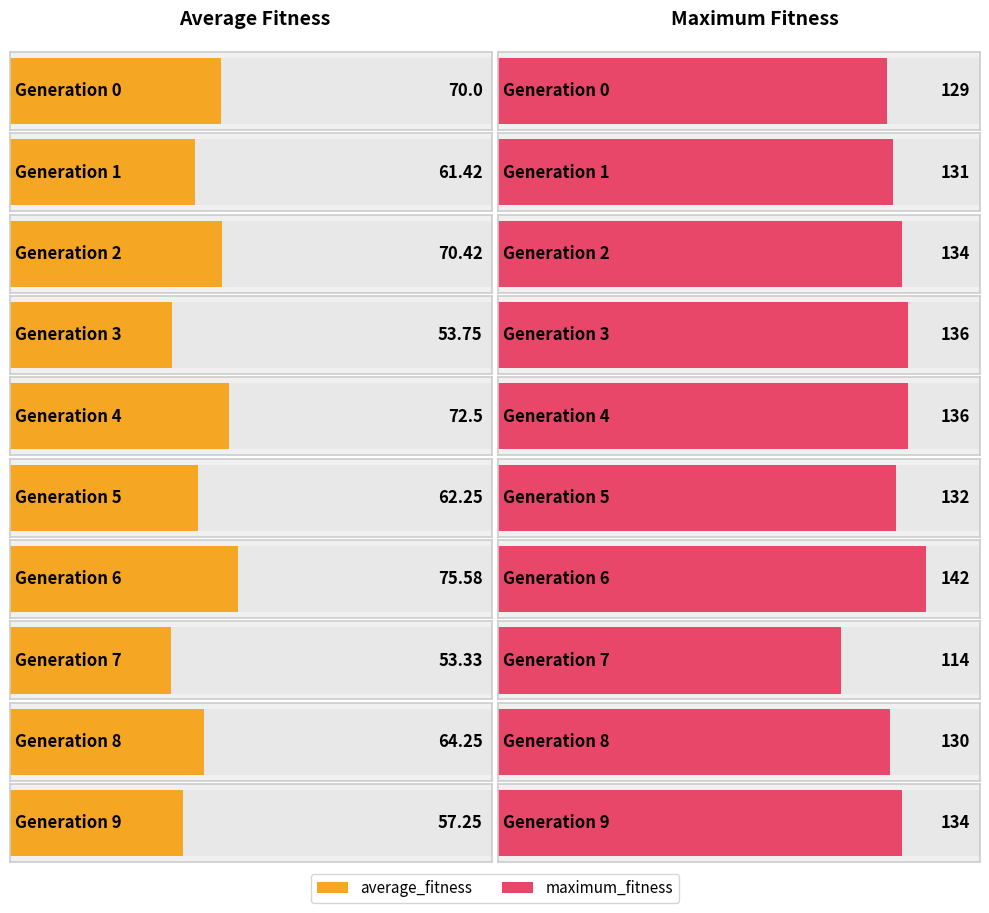

Which category has the highest value in the average_fitness series?

6